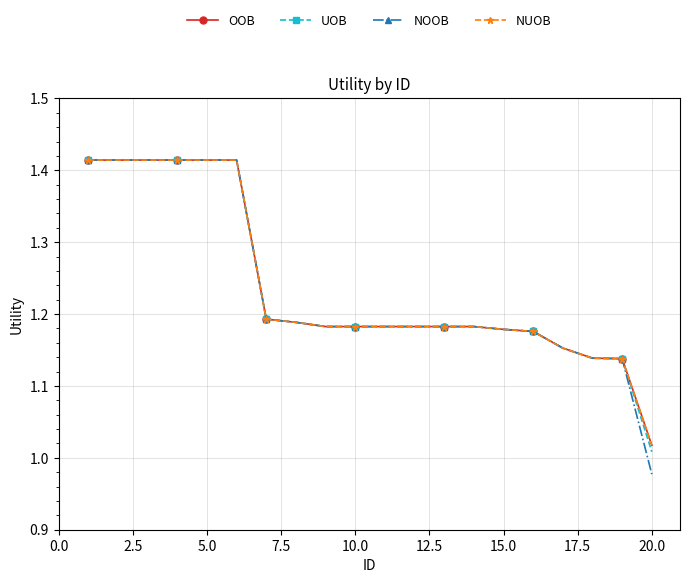

How many categories are shown in the chart?

20